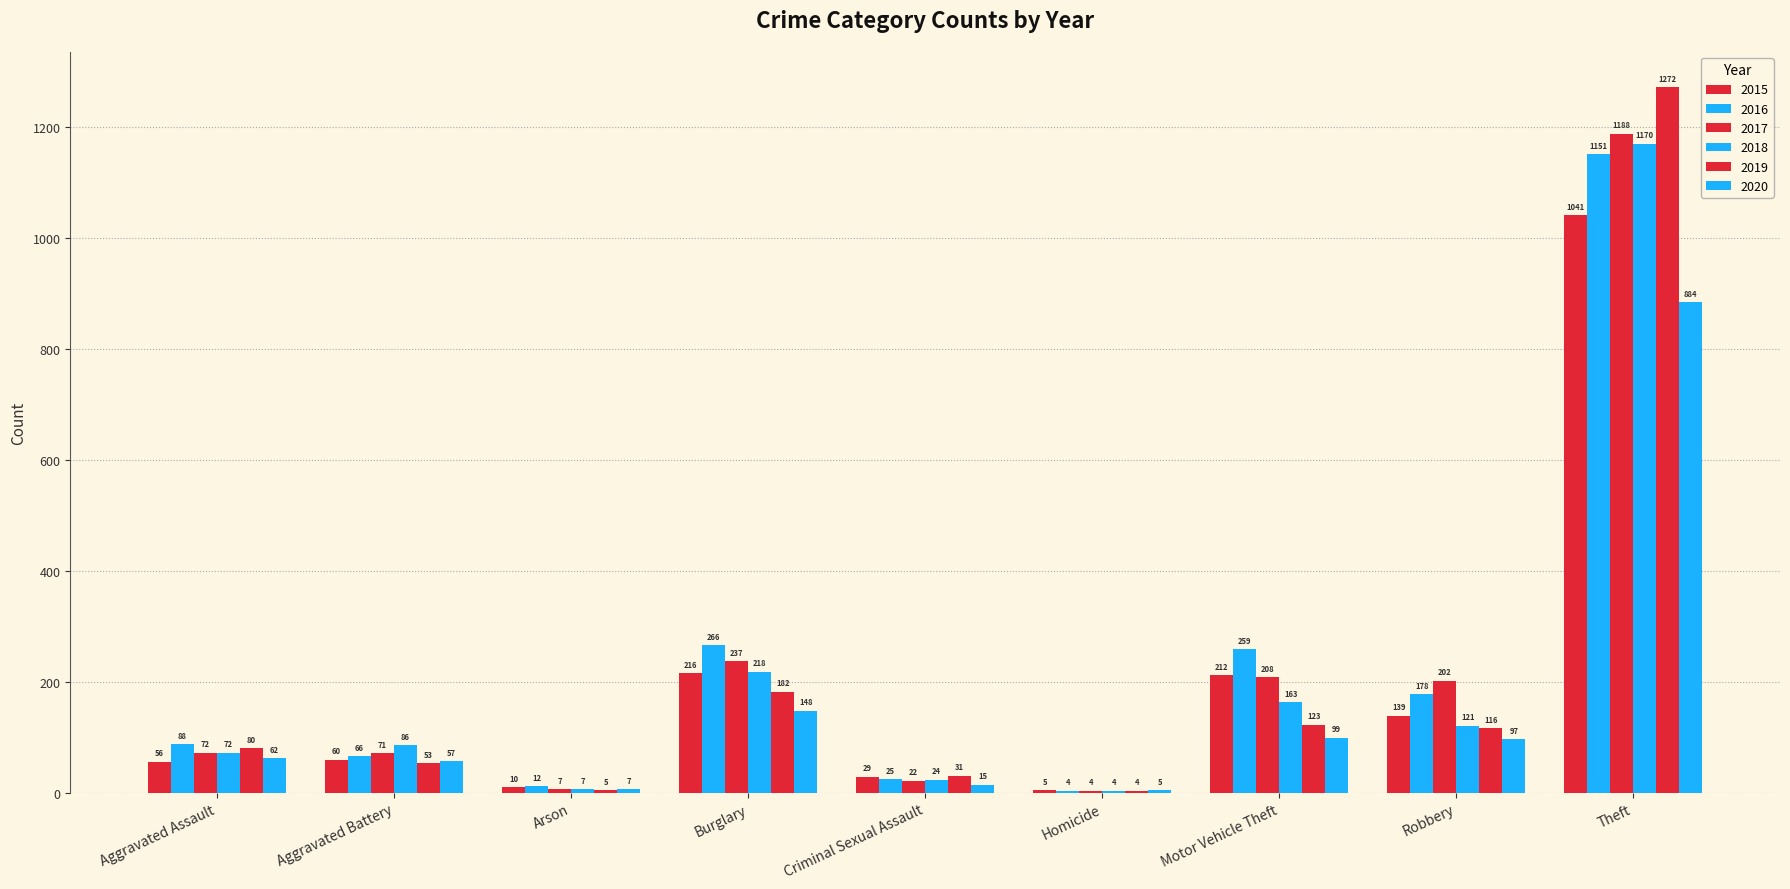

Reading left to right, transcribe all the data shown in this chart.

2015: 56	60	10	216	29	5	212	139	1041
2016: 88	66	12	266	25	4	259	178	1151
2017: 72	71	7	237	22	4	208	202	1188
2018: 72	86	7	218	24	4	163	121	1170
2019: 80	53	5	182	31	4	123	116	1272
2020: 62	57	7	148	15	5	99	97	884